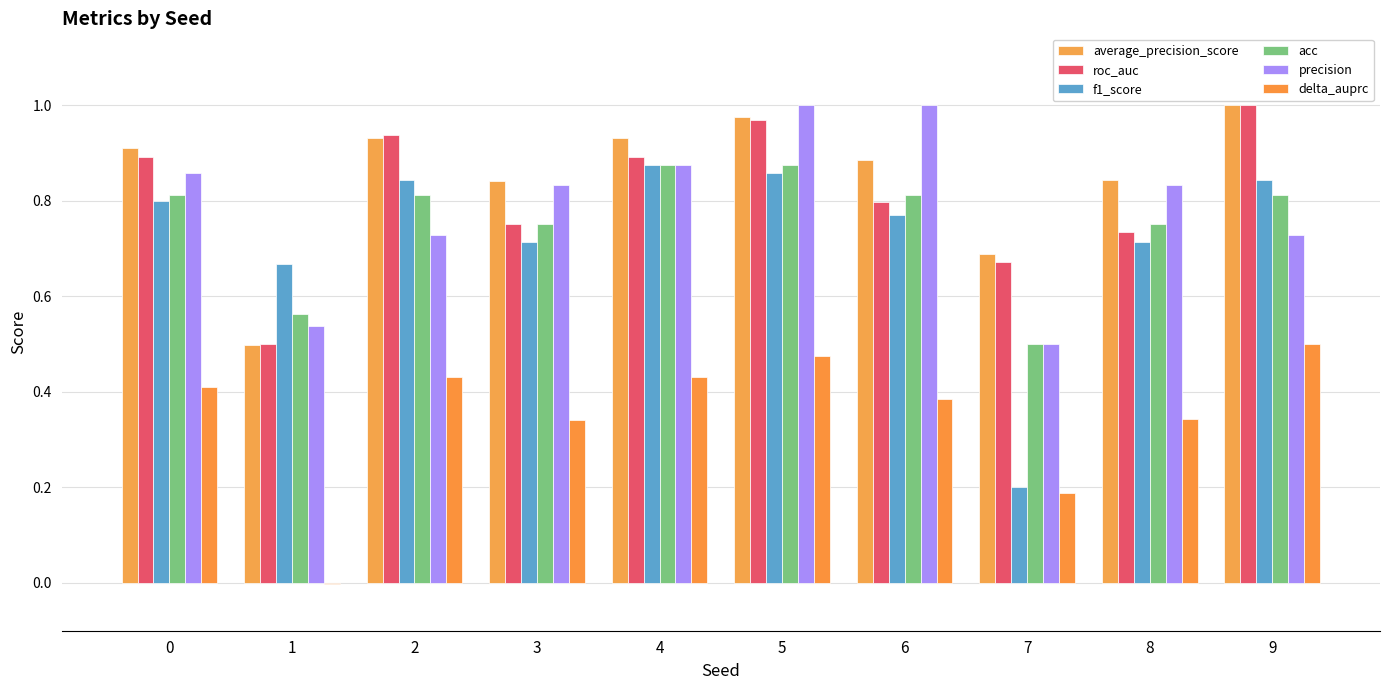

How many values in delta_auprc are above zero?

9